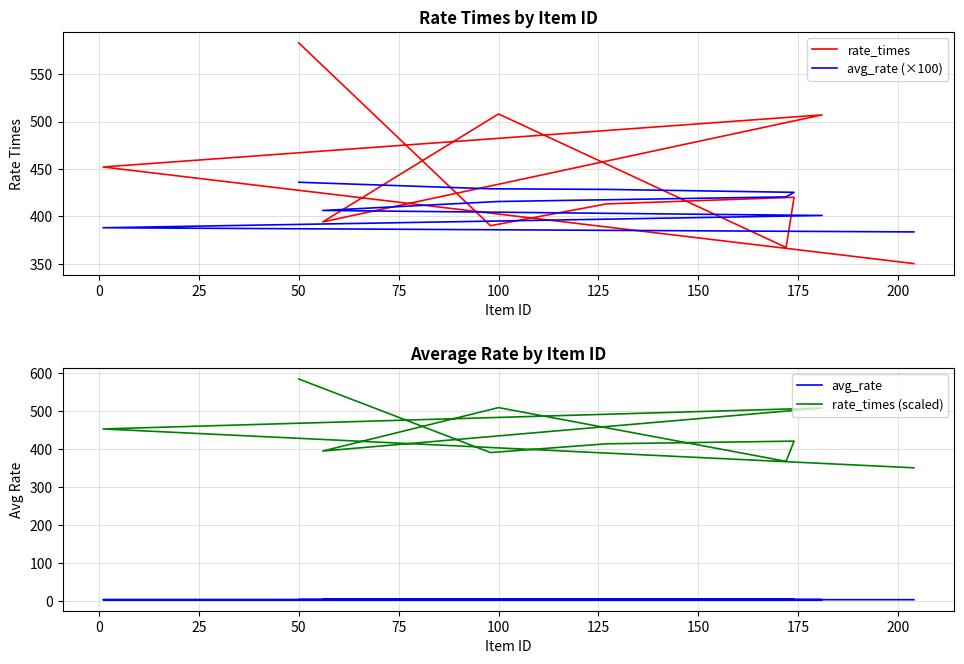

Between −25 and 150, which series saw the biggest shift?

rate_times